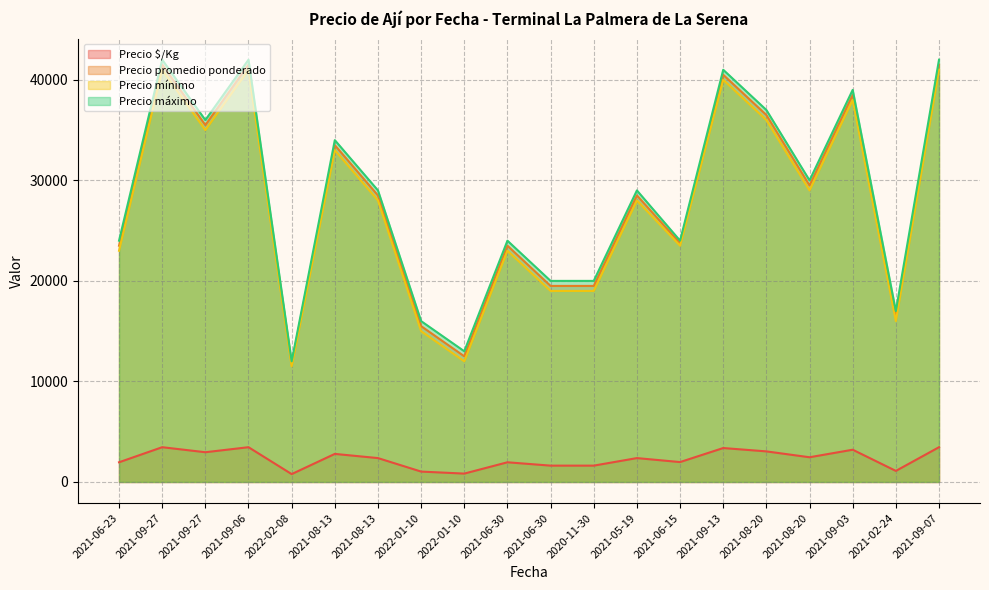

True or false: Precio mínimo has a value of 13032 at 2021-06-30.

False